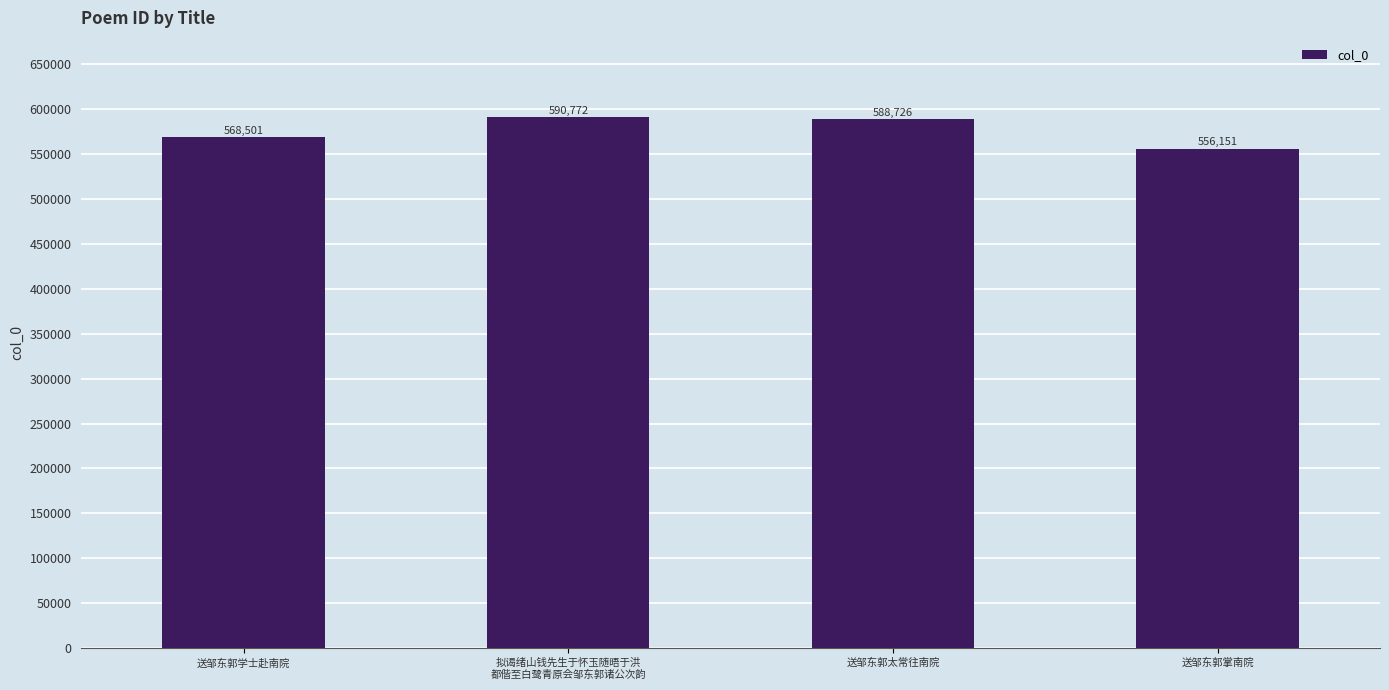

What is the sum of all values?

2304150